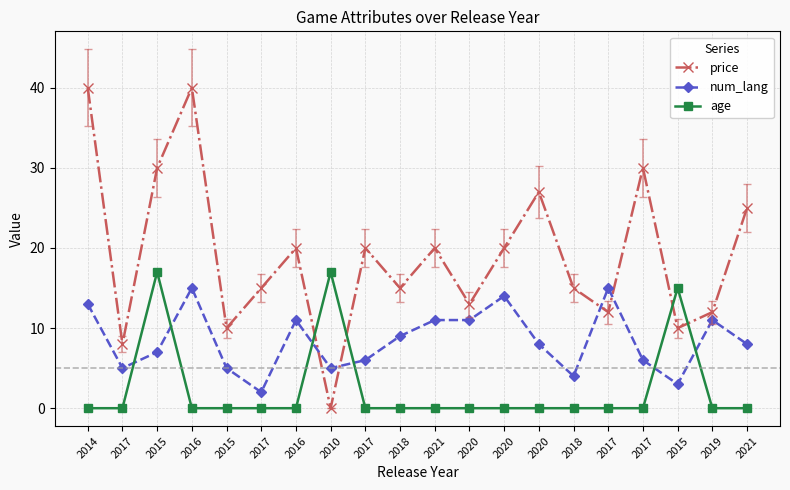

Rank the series by their maximum value, from highest to lowest.

price, age, num_lang